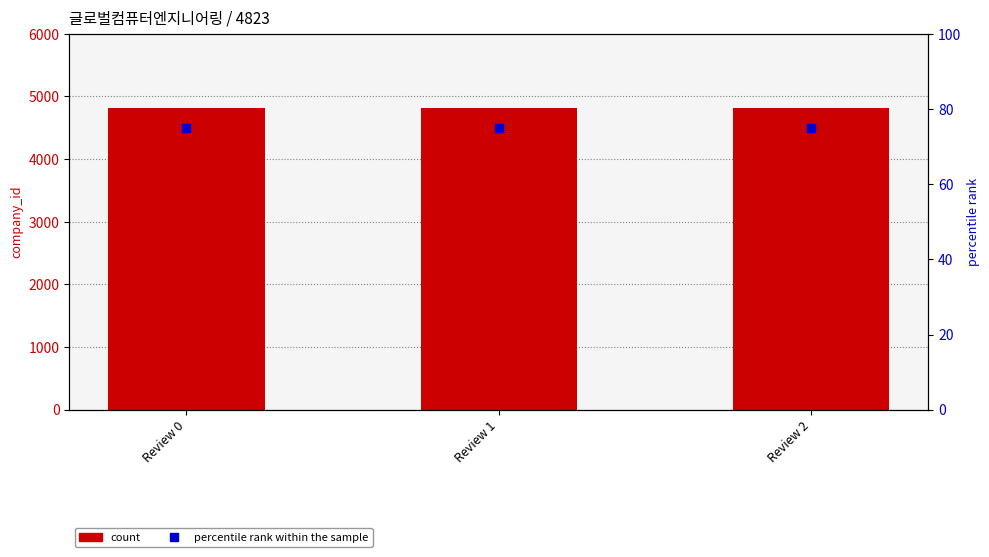

Which series reaches the maximum Y coordinate?

company_id